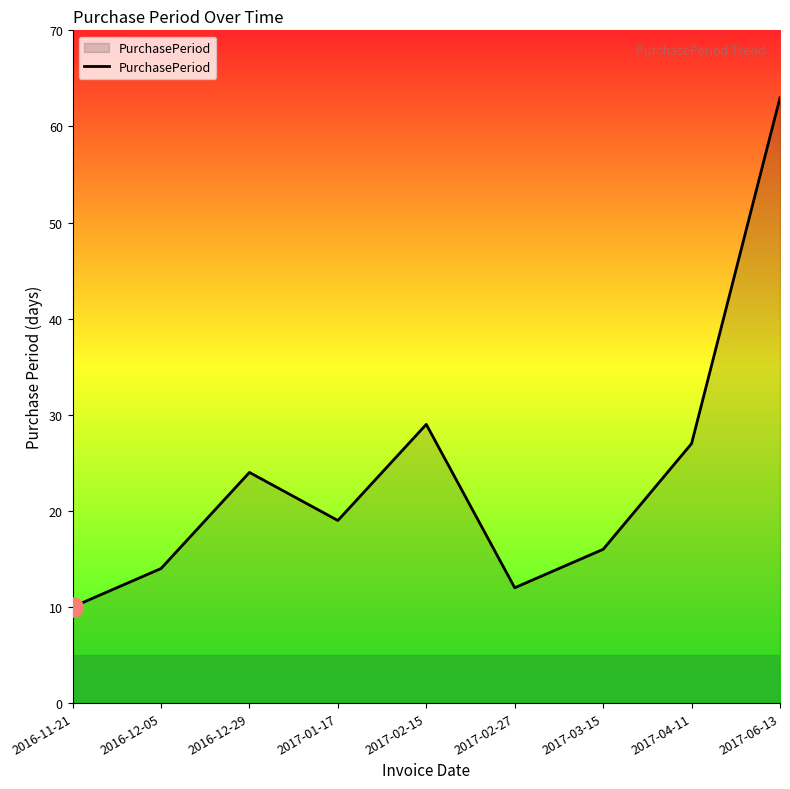

What is the change in value from 2016-11-21 to 2017-06-13?

+53